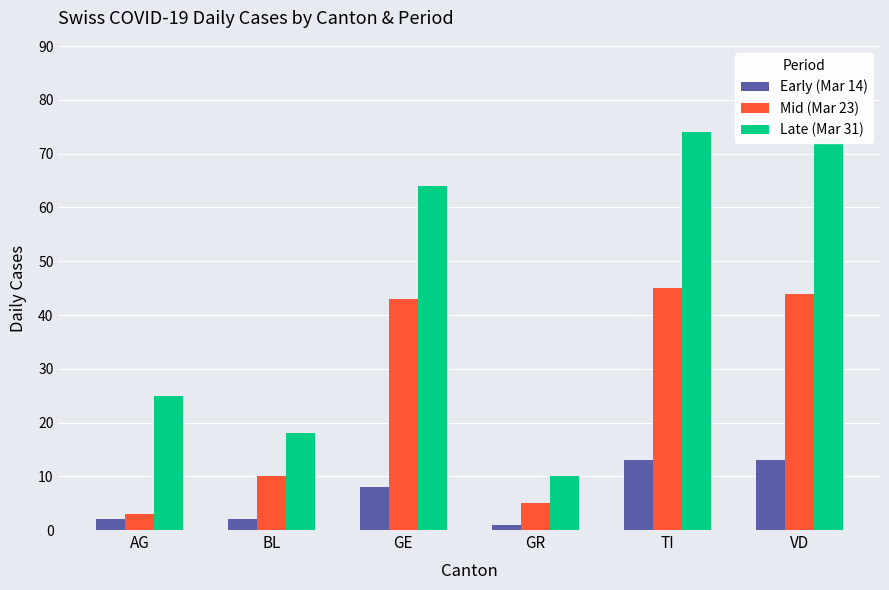

What is the total value across all series at AG?

30